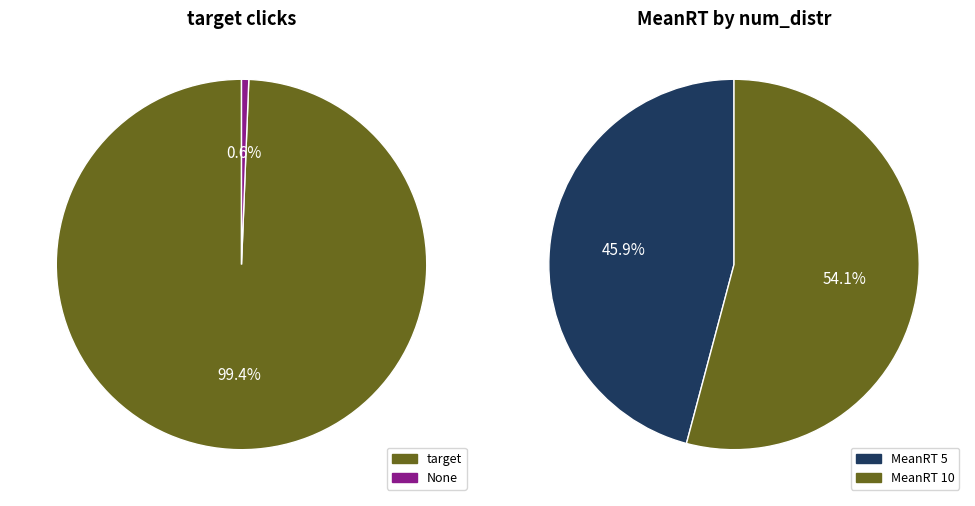

How many segments does this pie chart have?

2